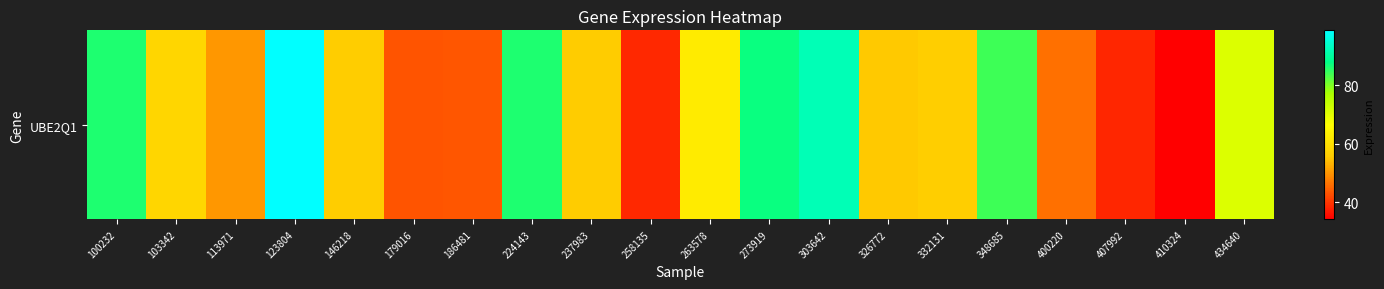

Reading right to left, transcribe all the data shown in this chart.

434640=71.0	410324=34.1	407992=38.3	400220=46.1	348685=83.9	332131=56.2	326772=55.6	303642=92.1	273919=87.4	263578=62.3	258135=38.5	237983=55.7	224143=86.1	186481=43.3	179016=43.2	146218=56.0	123804=98.8	113971=50.1	103342=57.9	100232=86.0